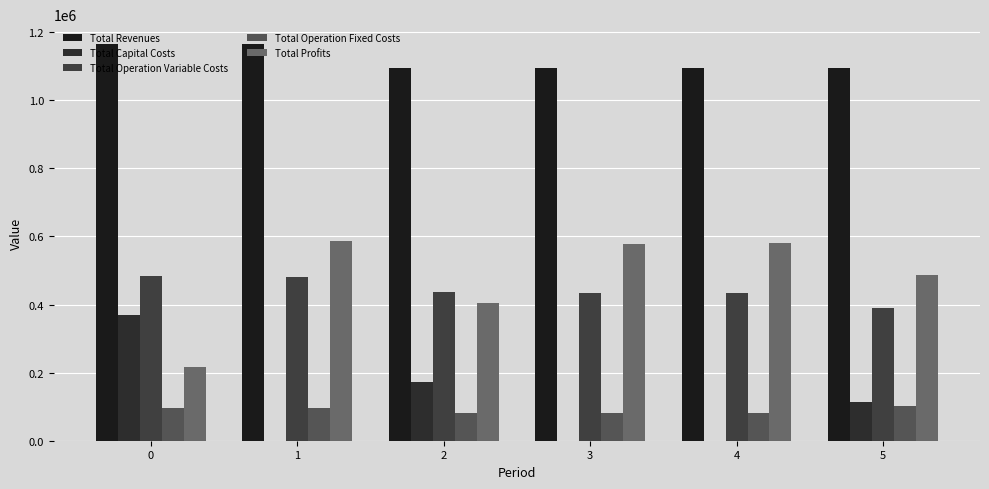

How many groups of bars are there?

6